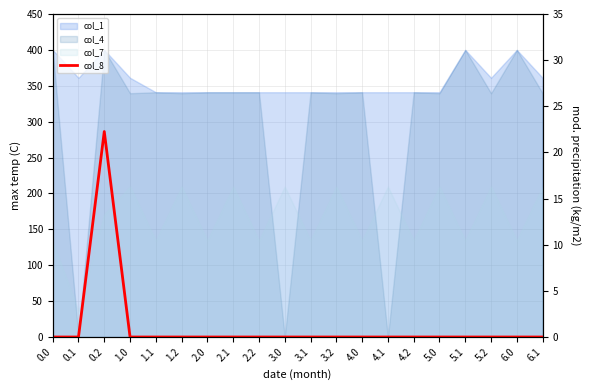

How many categories are shown in the chart?

20